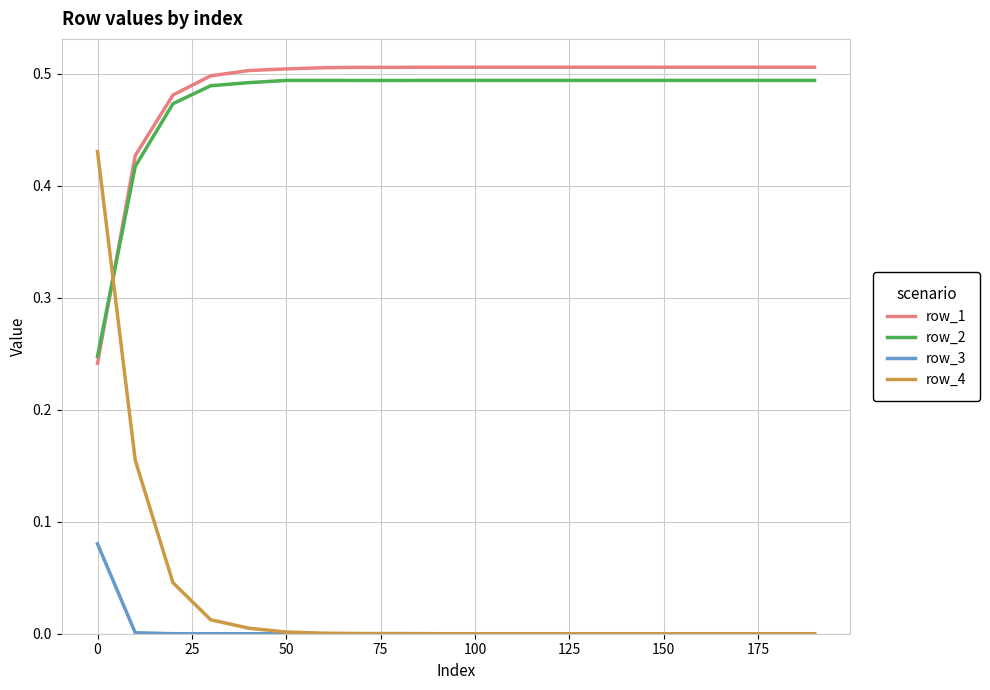

How many lines are shown in the chart?

4